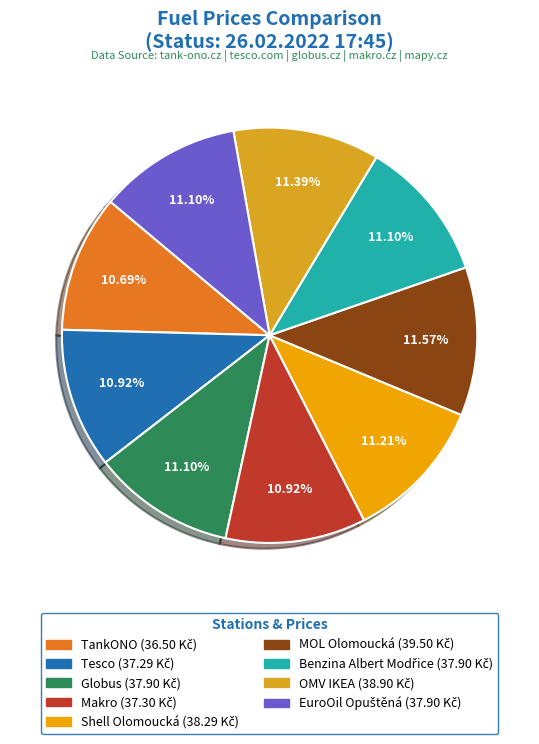

Is there a majority slice in this chart?

No